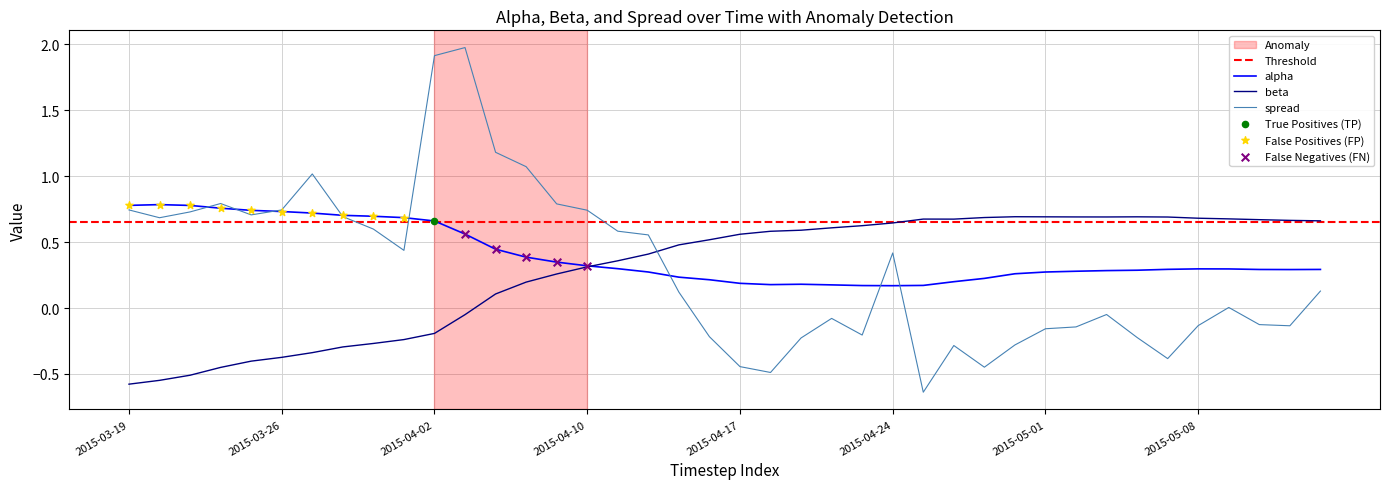

At how many categories does at least one series exceed 0?

40